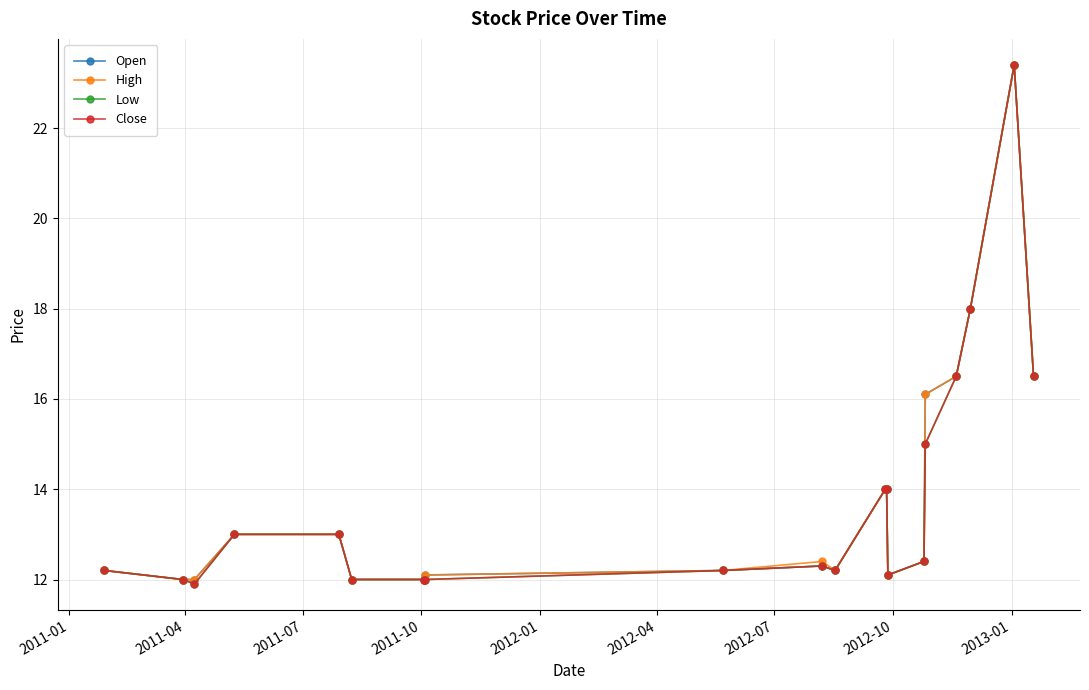

Does the chart have visible grid lines?

Yes